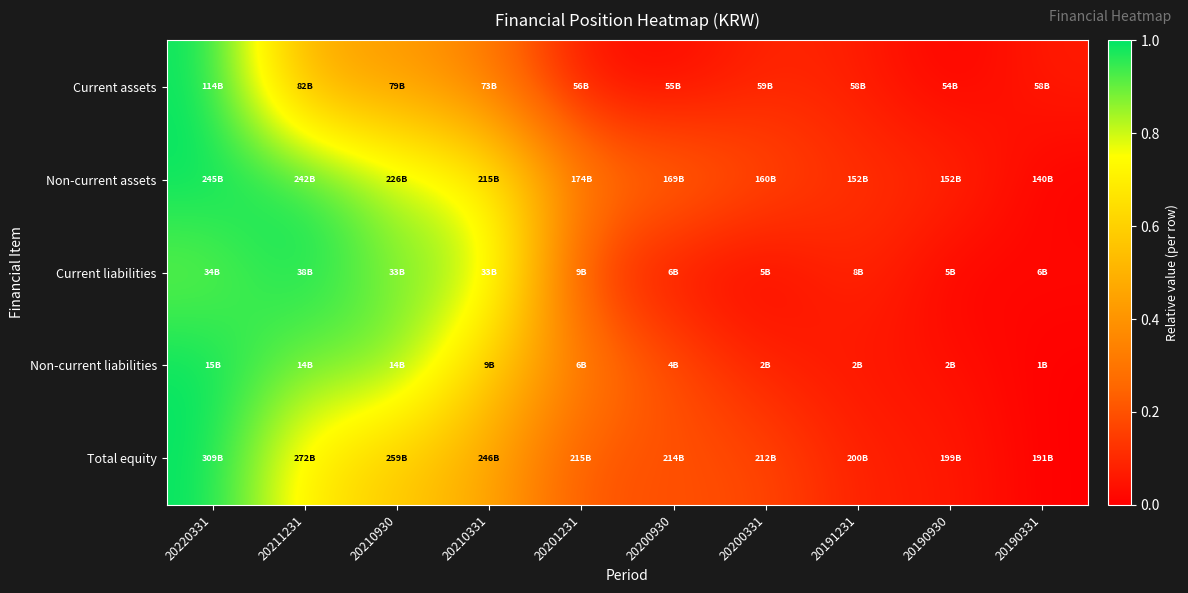

Reading left to right, extract all data points from this chart.

Current assets: 20220331=1.0	20211231=0.5	20210930=0.4	20210331=0.3	20201231=0.0	20200930=0.0	20200331=0.1	20191231=0.1	20190930=0.0	20190331=0.1
Non-current assets: 20220331=1.0	20211231=1.0	20210930=0.8	20210331=0.7	20201231=0.3	20200930=0.3	20200331=0.2	20191231=0.1	20190930=0.1	20190331=0.0
Current liabilities: 20220331=0.9	20211231=1.0	20210930=0.9	20210331=0.9	20201231=0.1	20200930=0.0	20200331=0.0	20191231=0.1	20190930=0.0	20190331=0.0
Non-current liabilities: 20220331=1.0	20211231=0.9	20210930=0.9	20210331=0.6	20201231=0.3	20200930=0.2	20200331=0.1	20191231=0.1	20190930=0.0	20190331=0.0
Total equity: 20220331=1.0	20211231=0.7	20210930=0.6	20210331=0.5	20201231=0.2	20200930=0.2	20200331=0.2	20191231=0.1	20190930=0.1	20190331=0.0